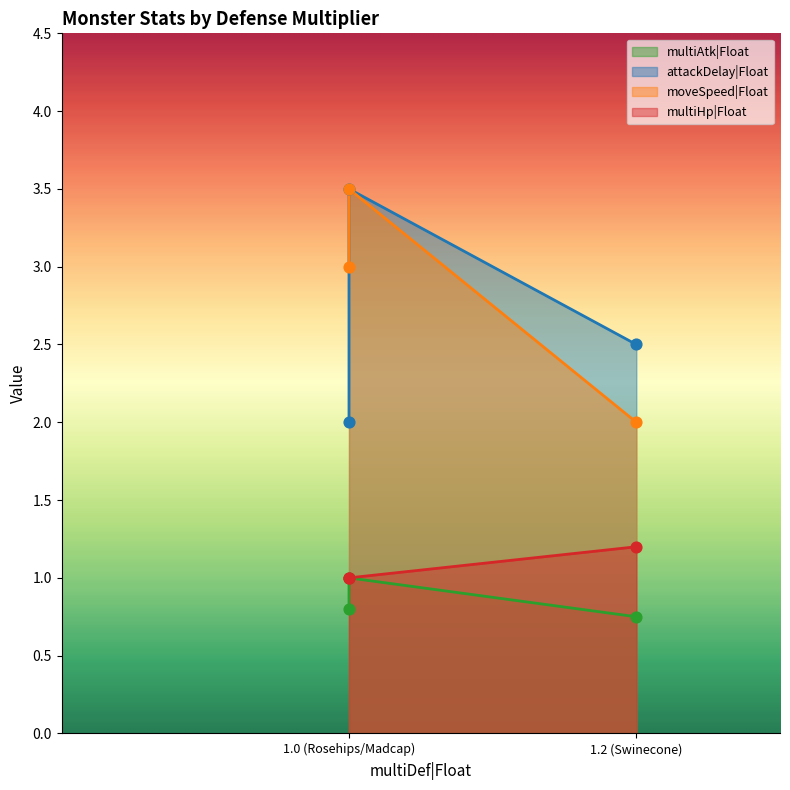

Which series has the largest total across all categories?

moveSpeed|Float